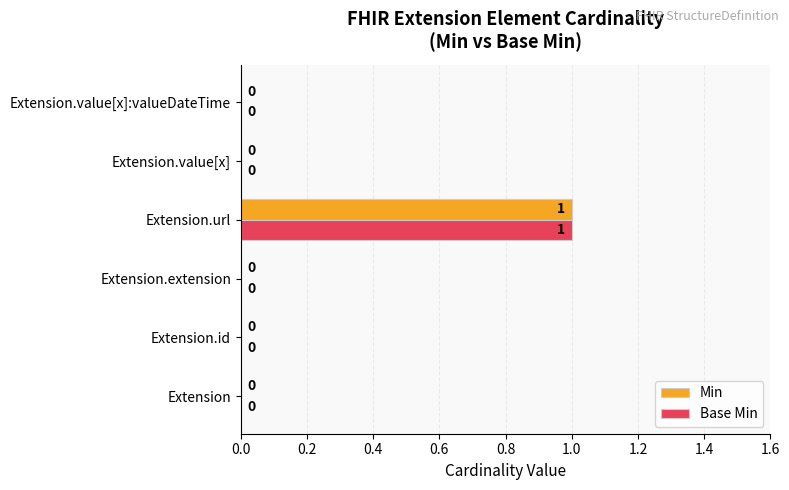

At which category does the chart reach its peak across all series?

Extension.url